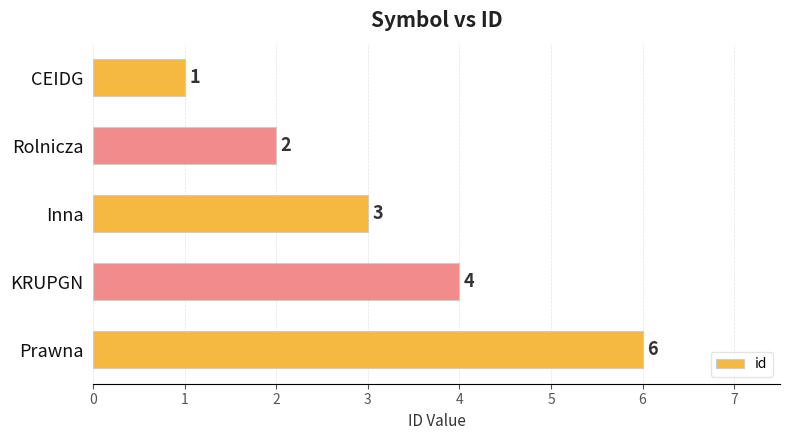

What is the change in value from KRUPGN to Prawna?

+2